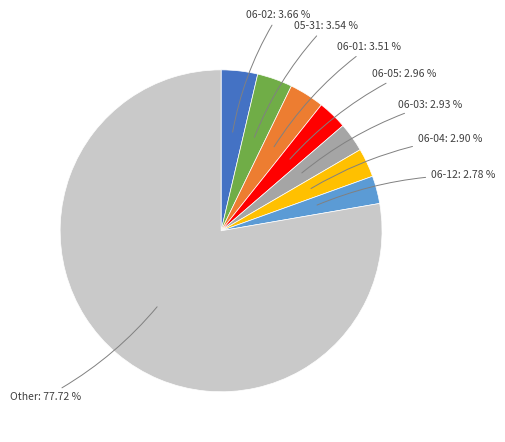

Is there any slice that represents more than half of the pie?

Yes